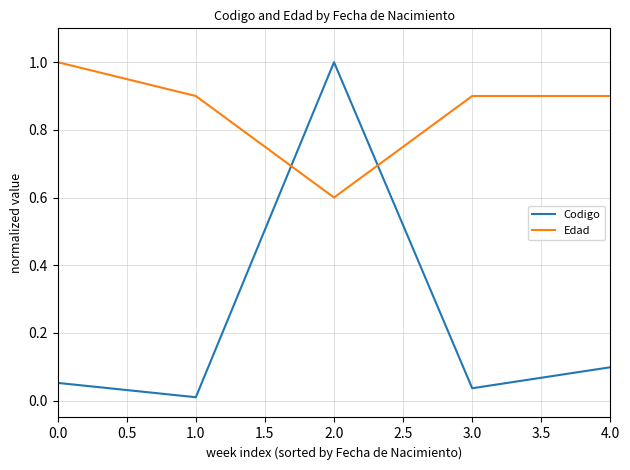

The Edad series shows 0.9 at 4.0. True or false?

True